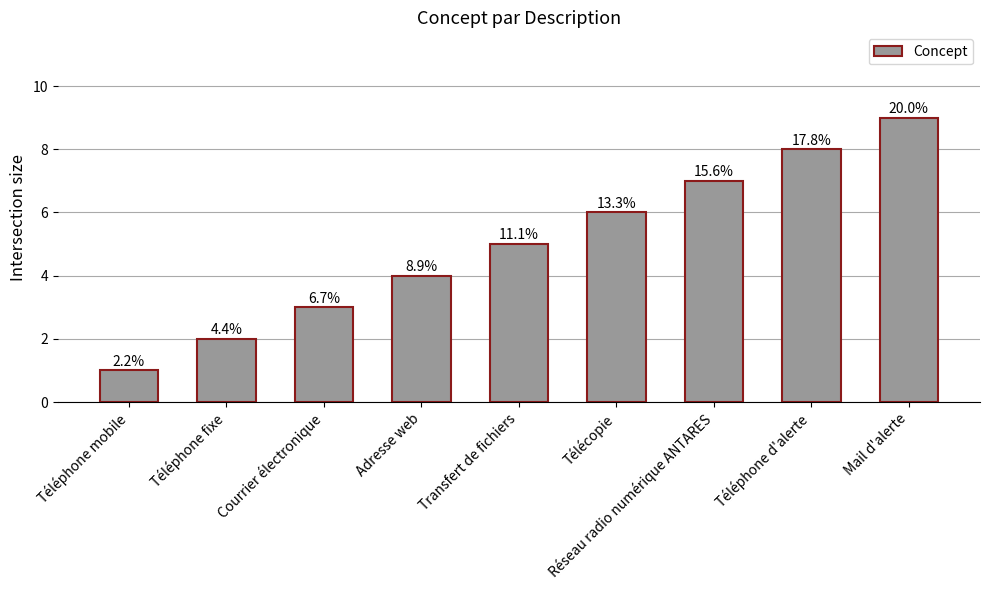

How many bars are there in total?

9